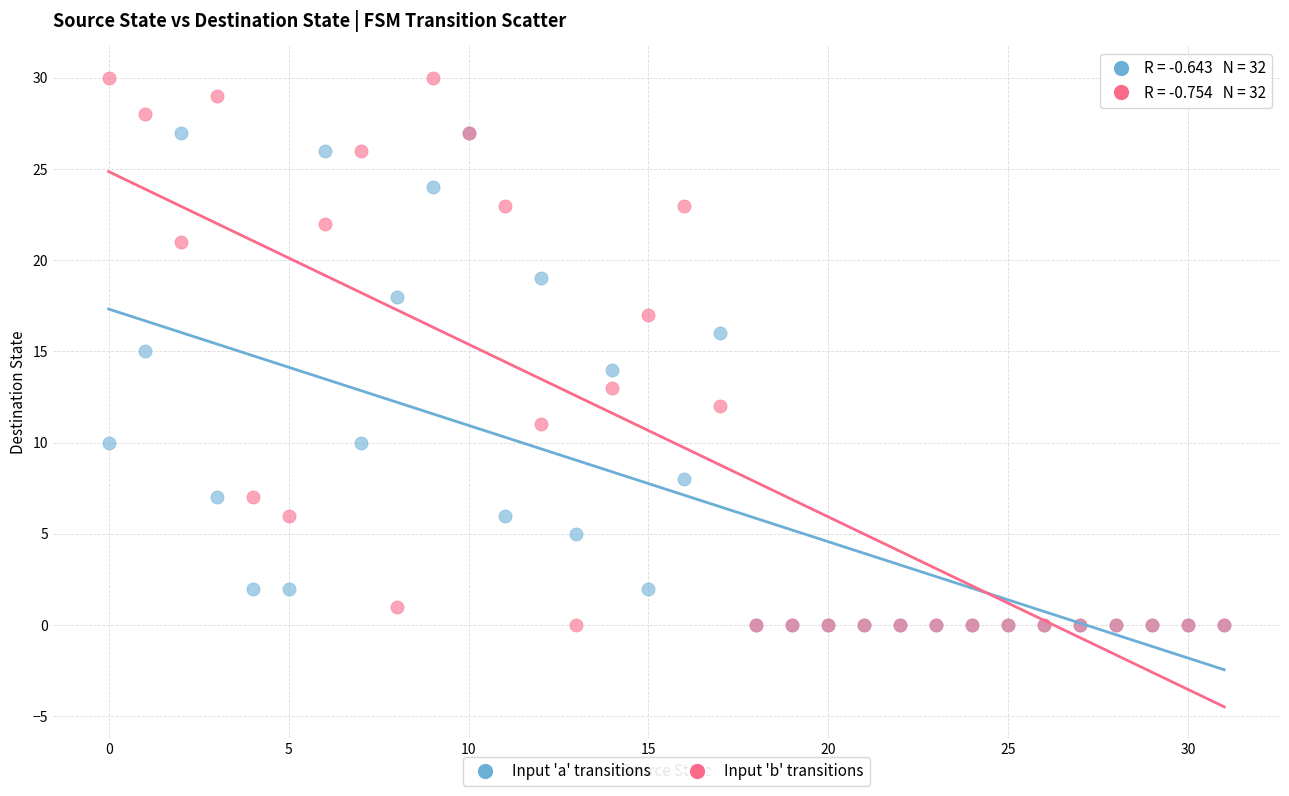

What are all the series names shown in the legend?

Input 'a' transitions, Input 'b' transitions